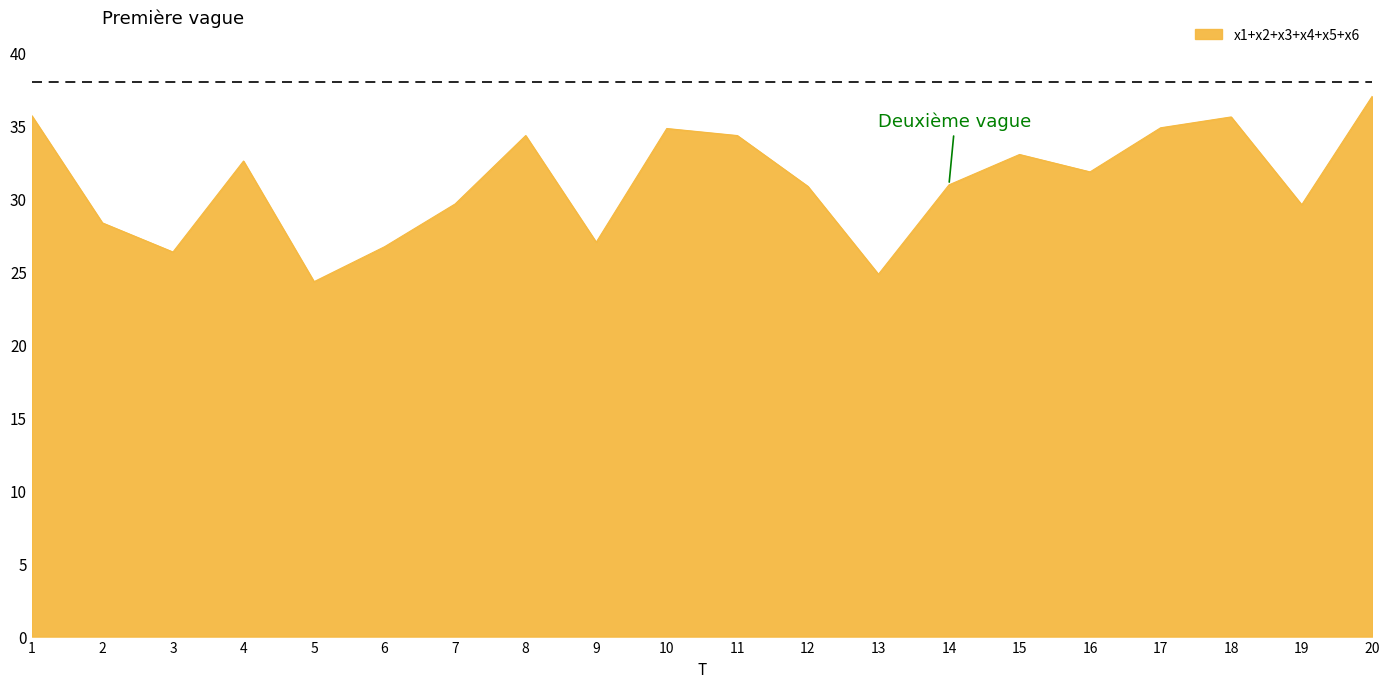

What is the minimum value shown in the chart?

24.3